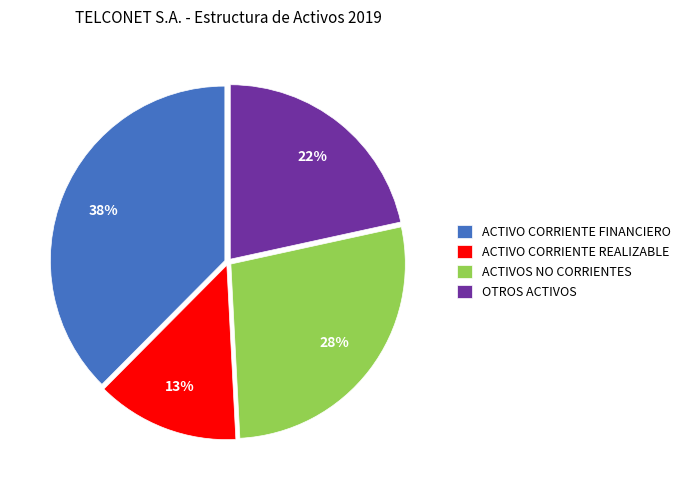

Combined, do ACTIVO CORRIENTE REALIZABLE and OTROS ACTIVOS account for over 50%?

No